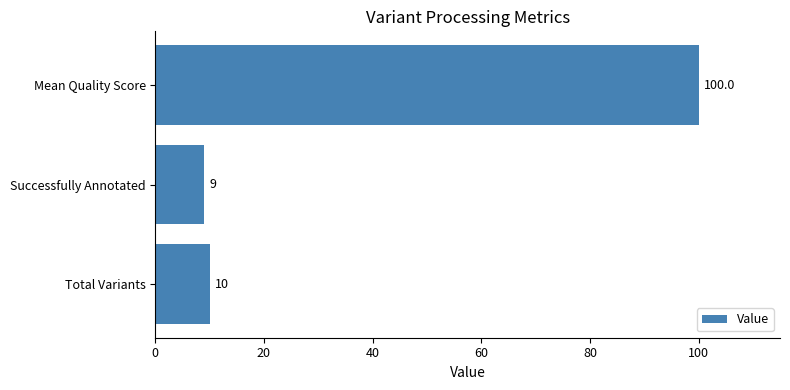

List the labels in order of value, smallest first.

Successfully Annotated, Total Variants, Mean Quality Score